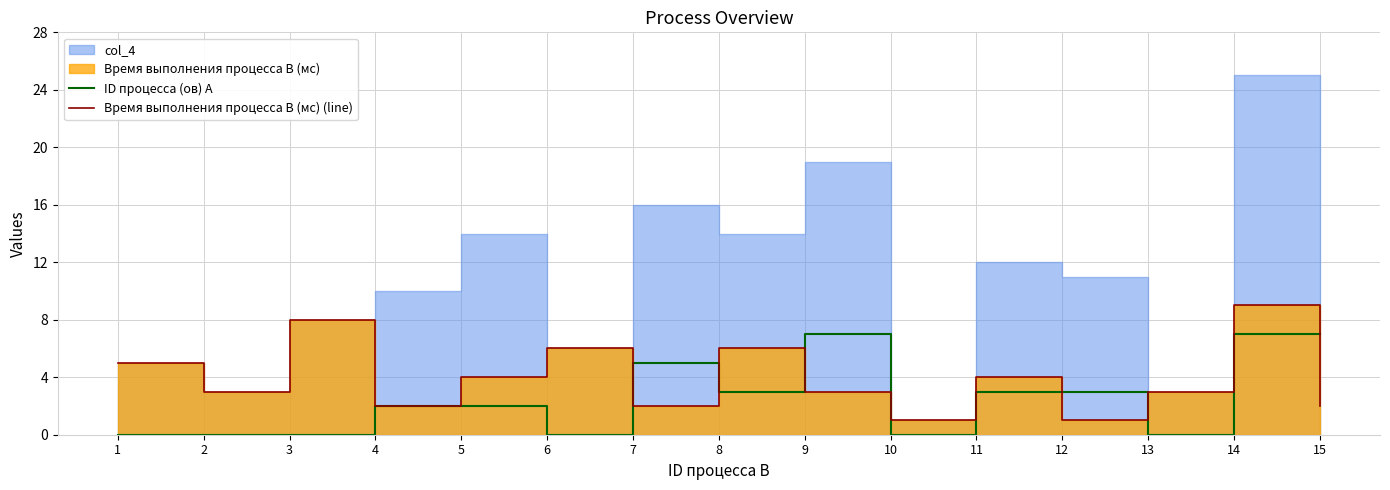

What is the difference between the ID процесса (ов) A values at 8 and 13?

3